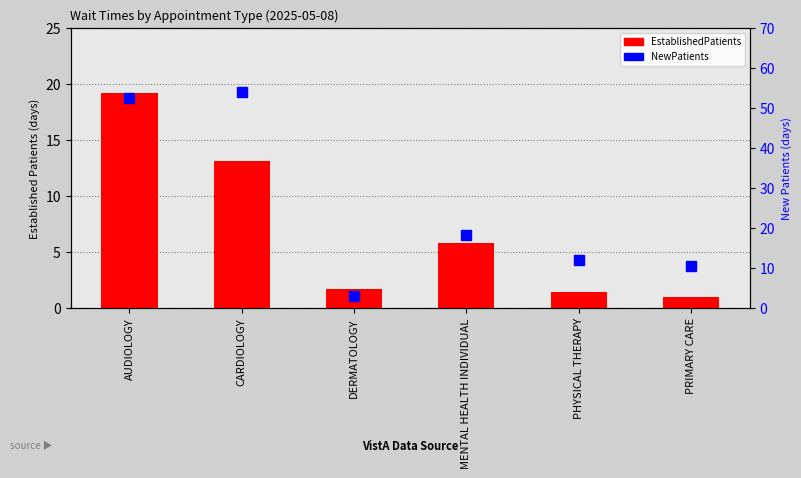

At which category is the sum across all series the highest?

AUDIOLOGY